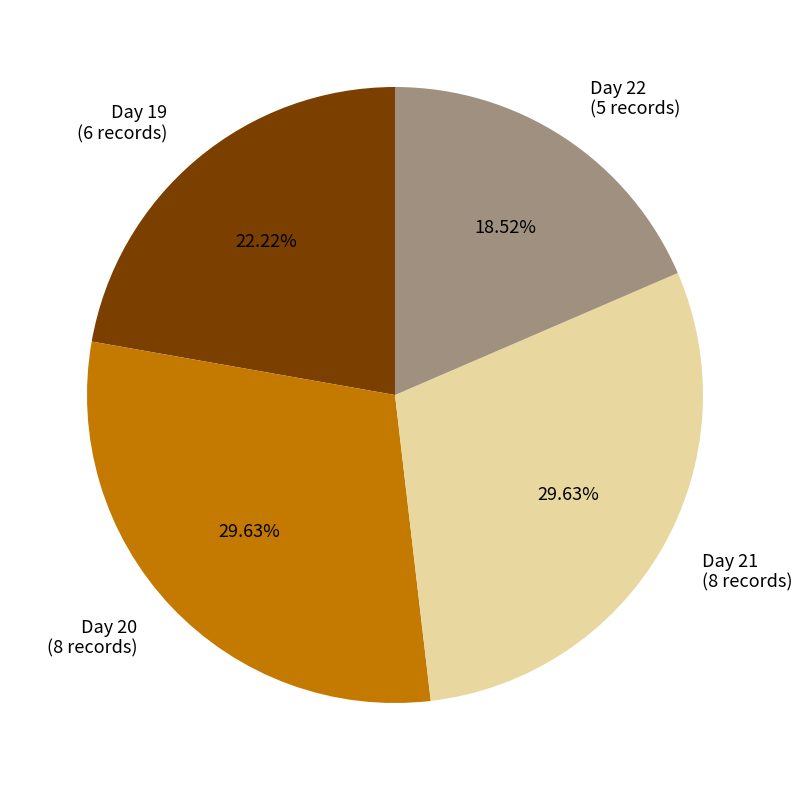

Do Day 20 (8 records) and Day 22 (5 records) together represent more than half of the pie?

No